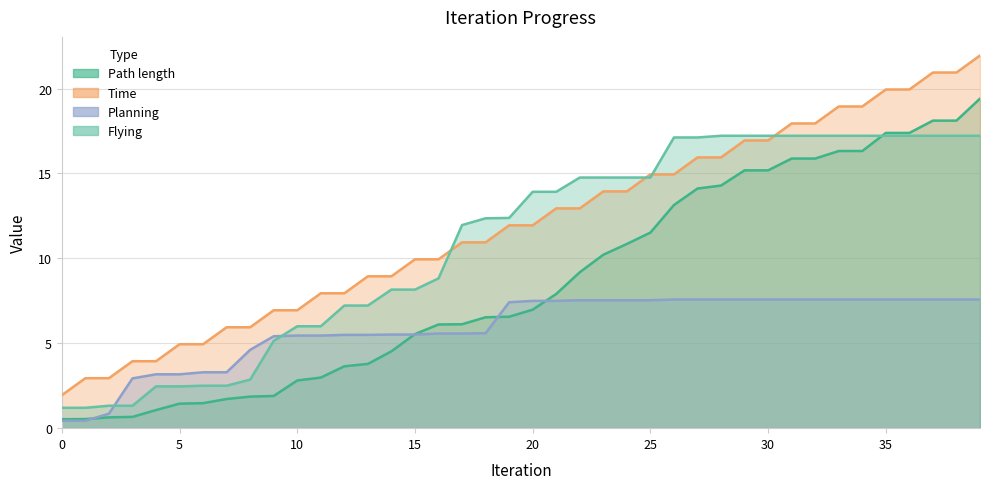

Reading left to right, list all the values displayed in this chart.

Path length: 0=0.5	1=0.5	2=0.6	3=0.7	4=1.1	5=1.4	6=1.5	7=1.7	8=1.9	9=1.9	10=2.8	11=3.0	12=3.6	13=3.8	14=4.5	15=5.5	16=6.1	17=6.1	18=6.5	19=6.6	20=7.0	21=7.9	22=9.2	23=10.2	24=10.8	25=11.5	26=13.1	27=14.1	28=14.3	29=15.2	30=15.2	31=15.9	32=15.9	33=16.3	34=16.3	35=17.4	36=17.4	37=18.1	38=18.1	39=19.4
Time: 0=1.9	1=2.9	2=2.9	3=3.9	4=3.9	5=4.9	6=4.9	7=5.9	8=5.9	9=6.9	10=6.9	11=7.9	12=7.9	13=8.9	14=8.9	15=9.9	16=9.9	17=10.9	18=10.9	19=11.9	20=11.9	21=12.9	22=12.9	23=13.9	24=13.9	25=14.9	26=14.9	27=15.9	28=15.9	29=16.9	30=16.9	31=17.9	32=17.9	33=18.9	34=18.9	35=19.9	36=19.9	37=20.9	38=20.9	39=21.9
Planning: 0=0.4	1=0.4	2=0.9	3=2.9	4=3.2	5=3.2	6=3.3	7=3.3	8=4.6	9=5.4	10=5.5	11=5.5	12=5.5	13=5.5	14=5.5	15=5.5	16=5.6	17=5.6	18=5.6	19=7.4	20=7.5	21=7.5	22=7.5	23=7.5	24=7.5	25=7.5	26=7.6	27=7.6	28=7.6	29=7.6	30=7.6	31=7.6	32=7.6	33=7.6	34=7.6	35=7.6	36=7.6	37=7.6	38=7.6	39=7.6
Flying: 0=1.2	1=1.2	2=1.3	3=1.3	4=2.5	5=2.5	6=2.5	7=2.5	8=2.9	9=5.1	10=6.0	11=6.0	12=7.2	13=7.2	14=8.2	15=8.2	16=8.8	17=12.0	18=12.4	19=12.4	20=13.9	21=13.9	22=14.8	23=14.8	24=14.8	25=14.8	26=17.1	27=17.1	28=17.2	29=17.2	30=17.2	31=17.2	32=17.2	33=17.2	34=17.2	35=17.2	36=17.2	37=17.2	38=17.2	39=17.2